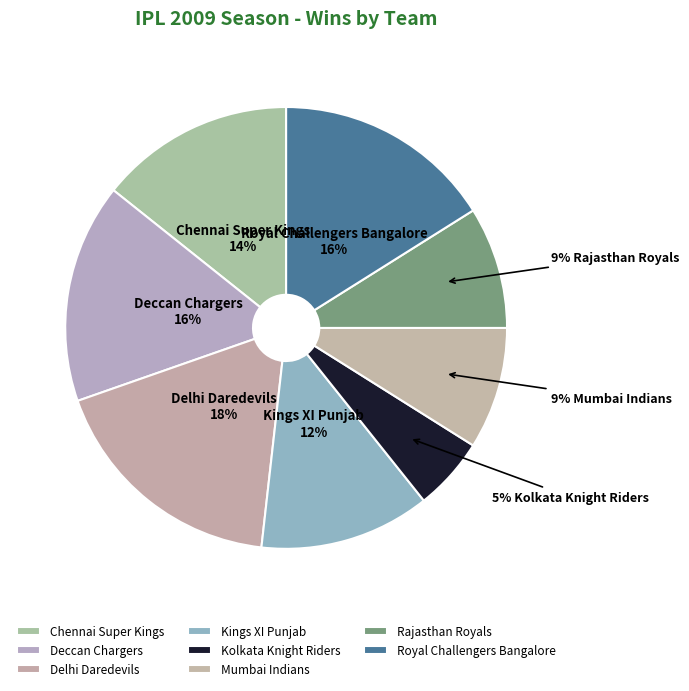

How many segments does this pie chart have?

8